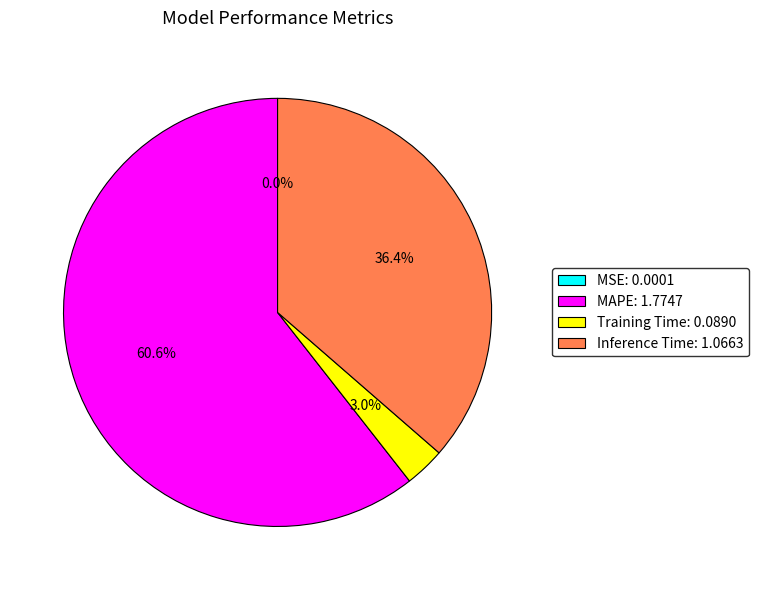

Which slice is the largest?

MAPE